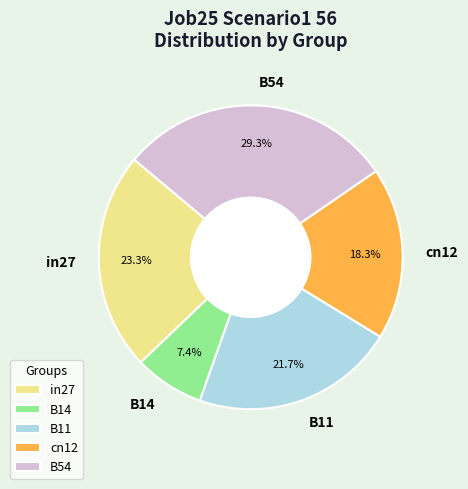

Between B11 and B54, which is larger?

B54